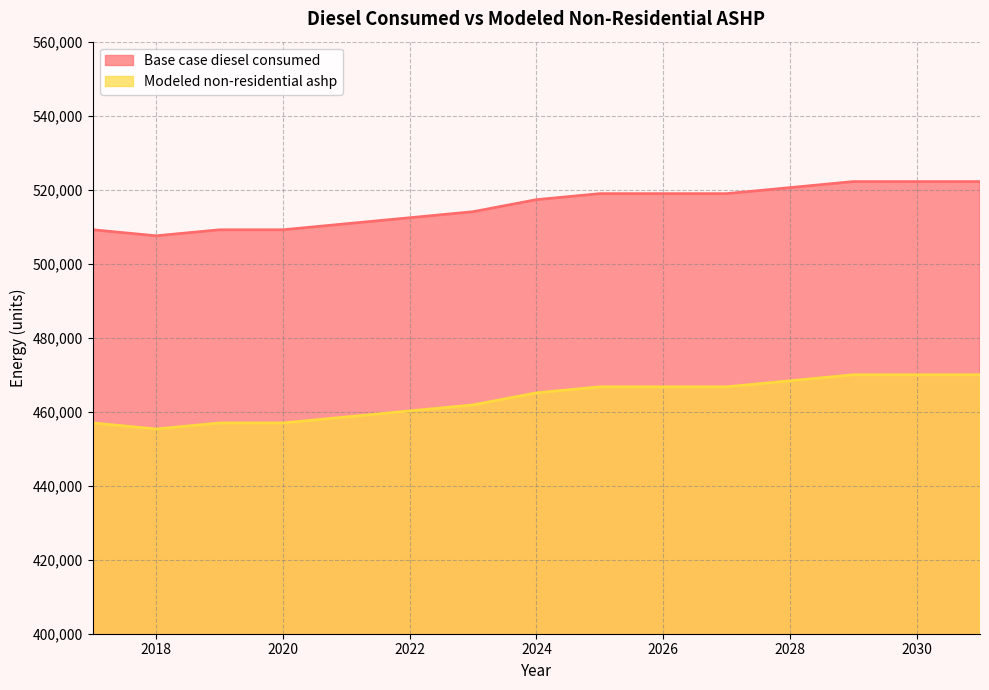

What are all the series names shown in the legend?

Base case diesel consumed, Modeled non-residential ashp